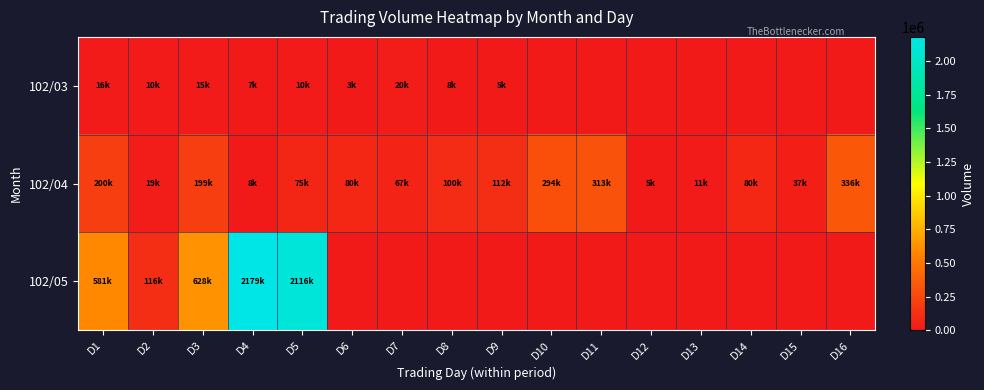

What is the spread (max minus min) of values at D11?

313000